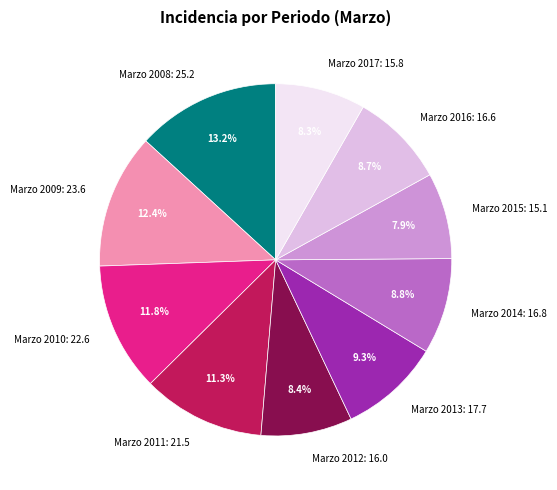

What portion of the pie excludes Marzo 2013: 17.7?

90.7%